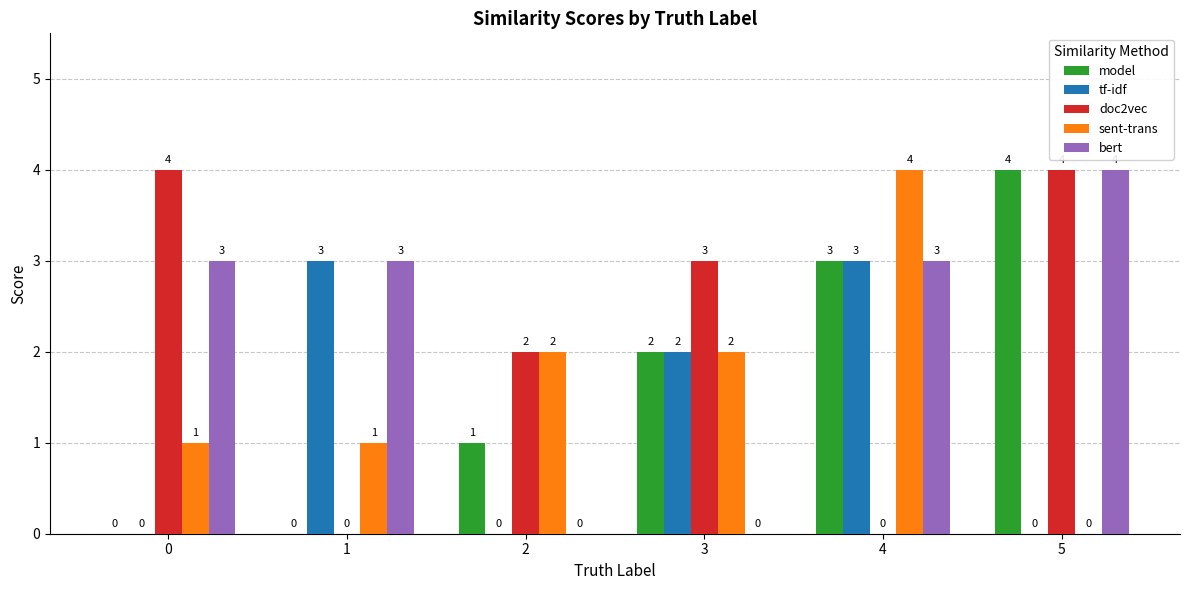

At which label is doc2vec closest to 2?

2